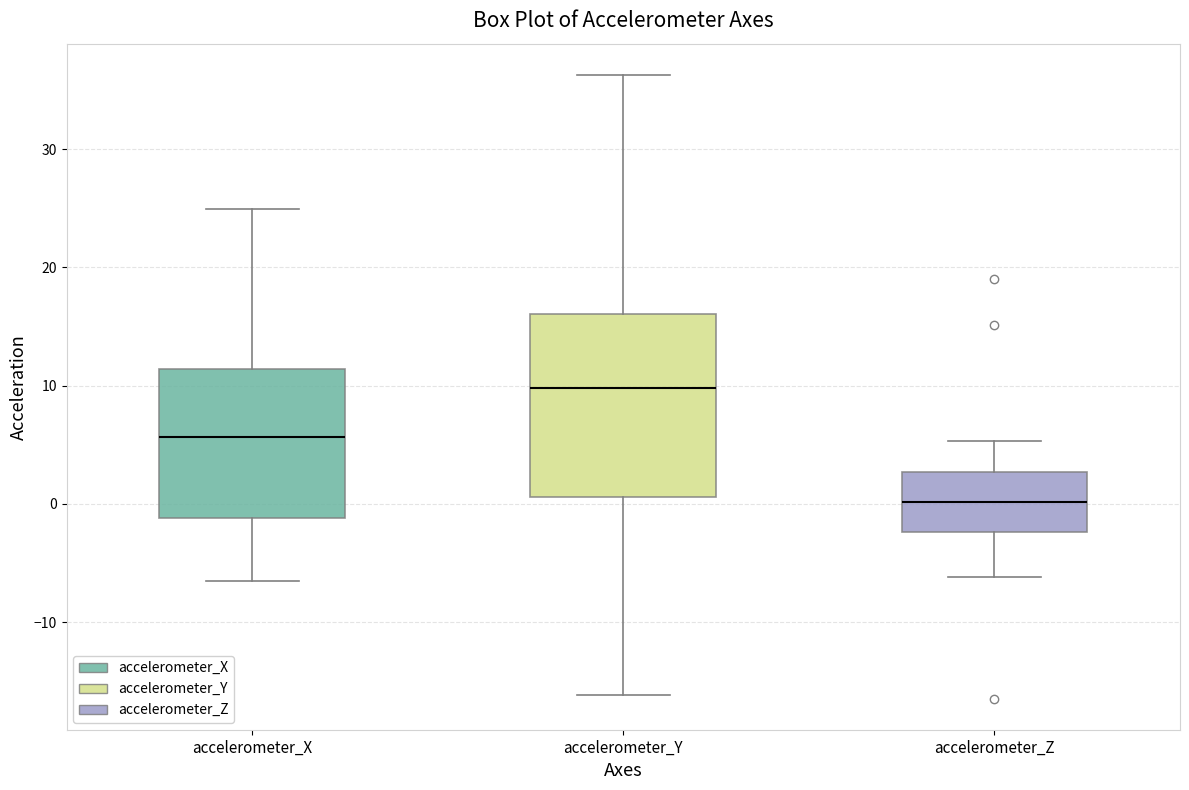

Where does the upper whisker of the box for accelerometer_Y end on the y-axis? The values are not printed on the chart, so give them approximately, as read against the axis.

36